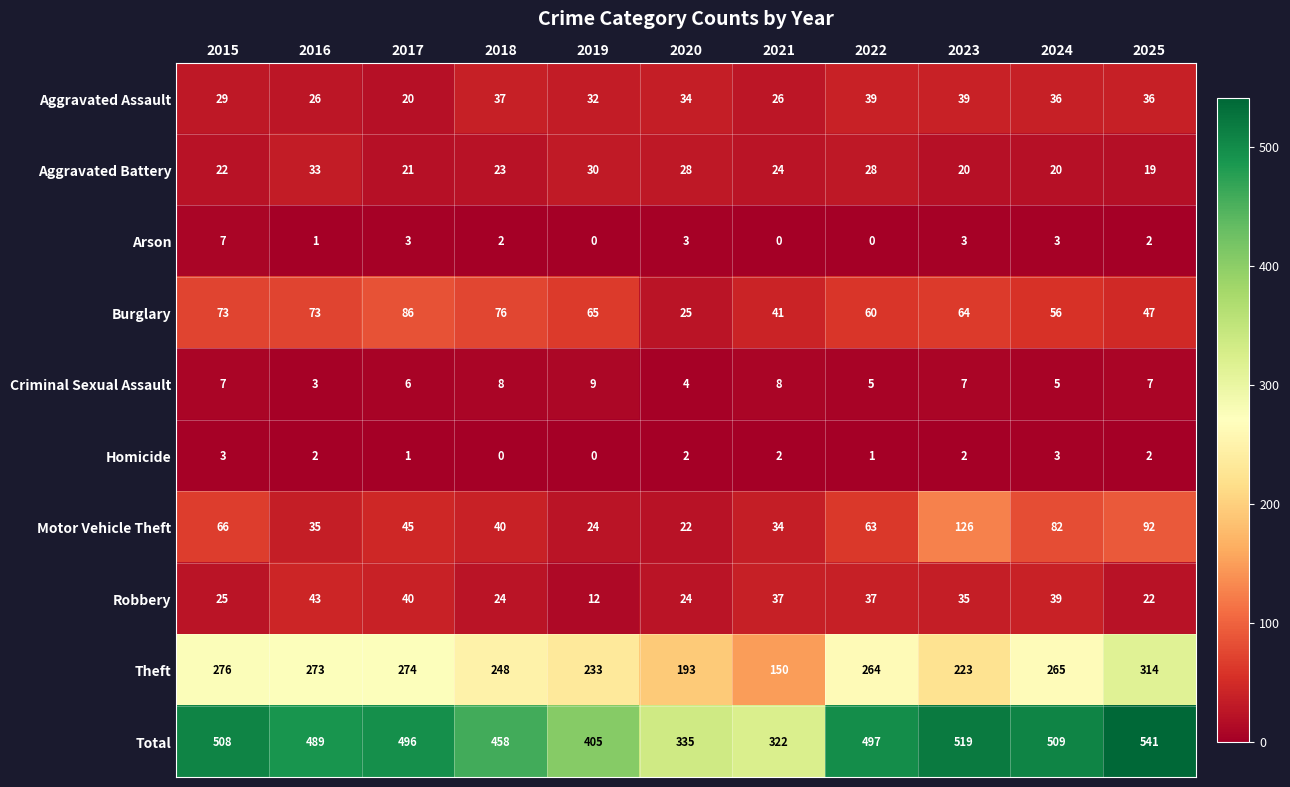

Rank the series at 2018 from lowest to highest value.

Homicide, Arson, Criminal Sexual Assault, Aggravated Battery, Robbery, Aggravated Assault, Motor Vehicle Theft, Burglary, Theft, Total